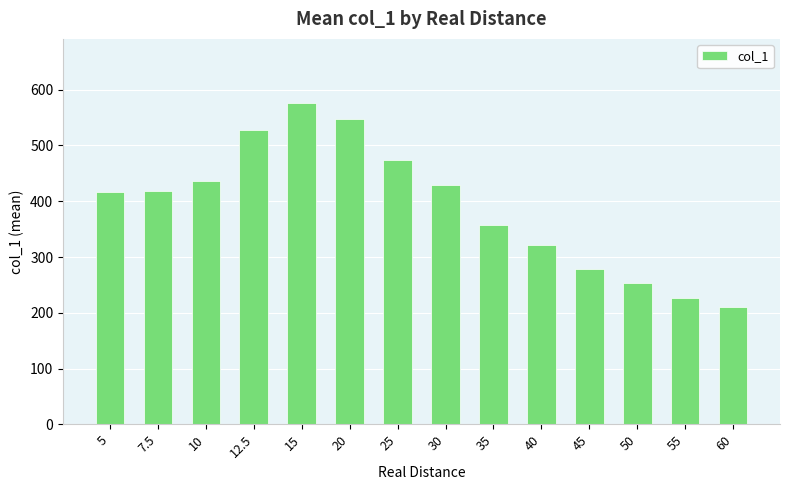

Are the bars grouped side by side (vs. stacked)?

No